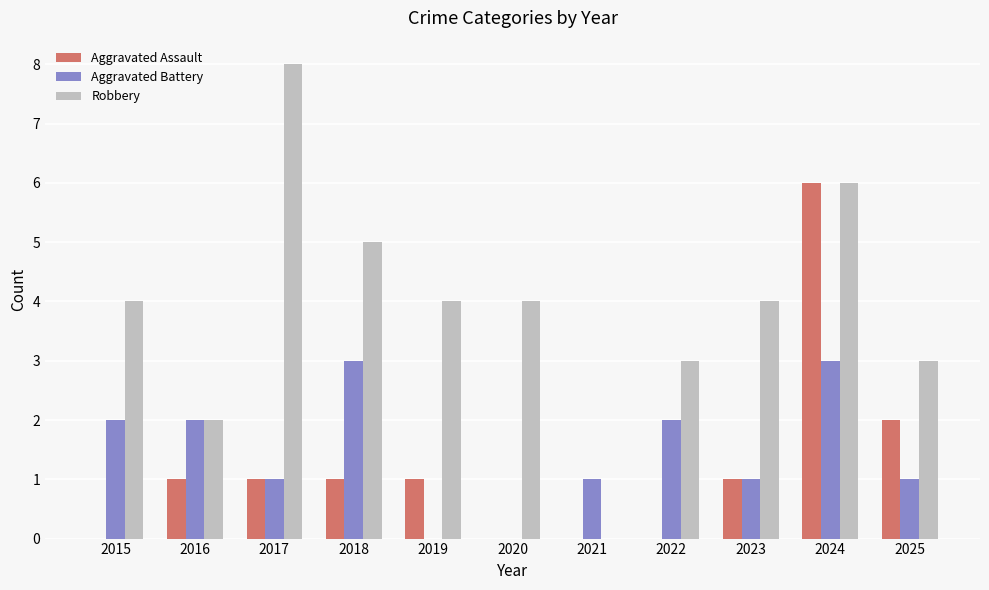

Which series has the largest total across all categories?

Robbery